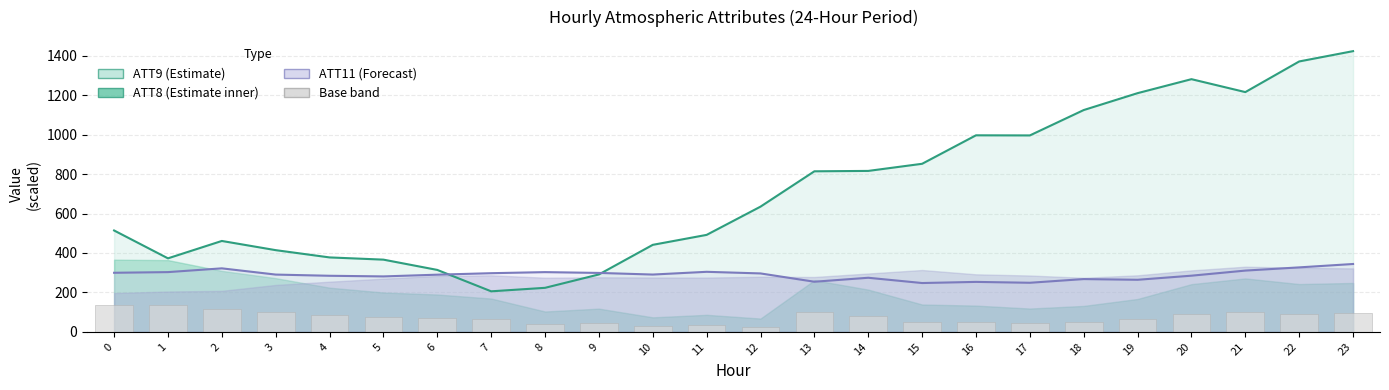

At which label is Base (ATT8/ATT12 min) closest to 81?

14